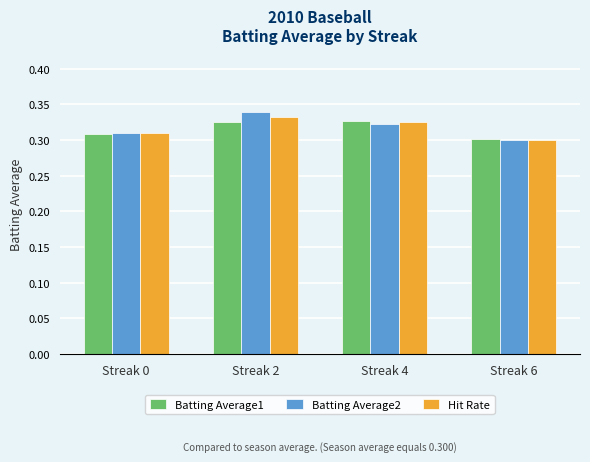

Between Streak 4 and Streak 6, which series saw the biggest shift?

Batting Average1